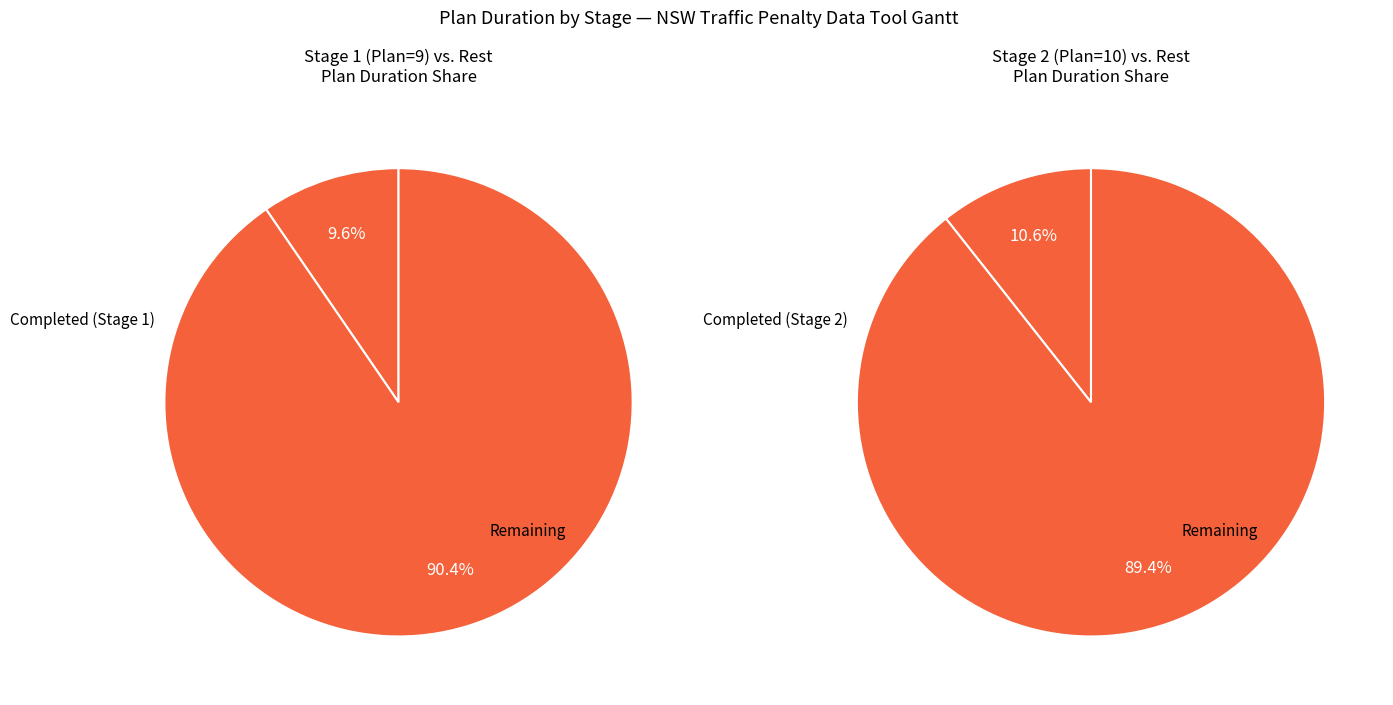

Does any single category account for the majority?

Yes